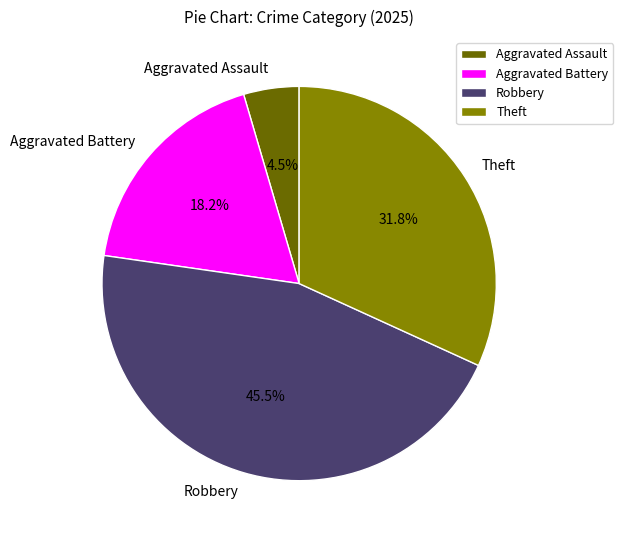

To the nearest percent, what is the difference between the Theft and Robbery slice percentages?

14%